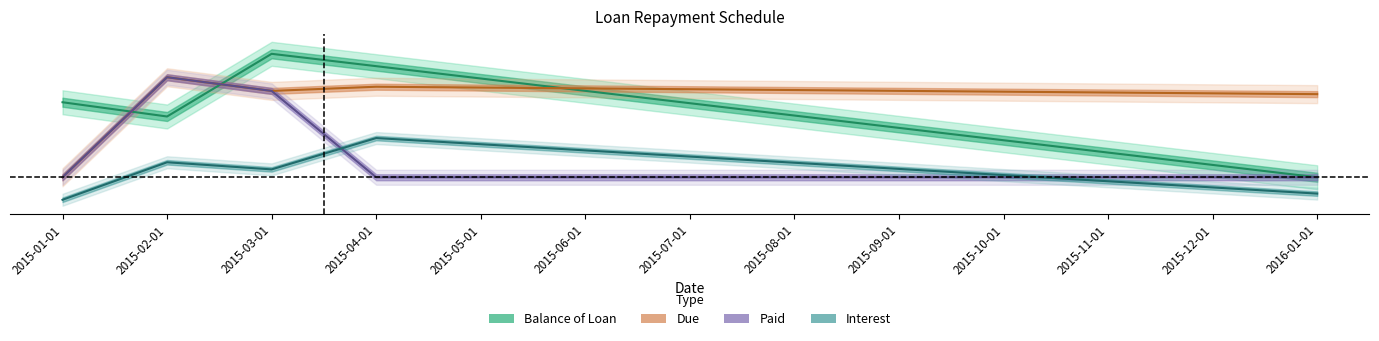

What is the difference between the maximum and minimum values in the Balance of Loan series?

0.8